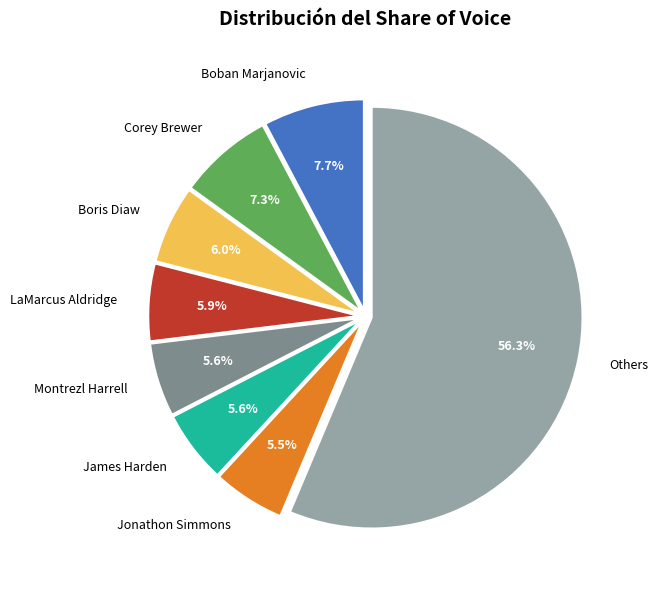

Which slice is the largest?

Others